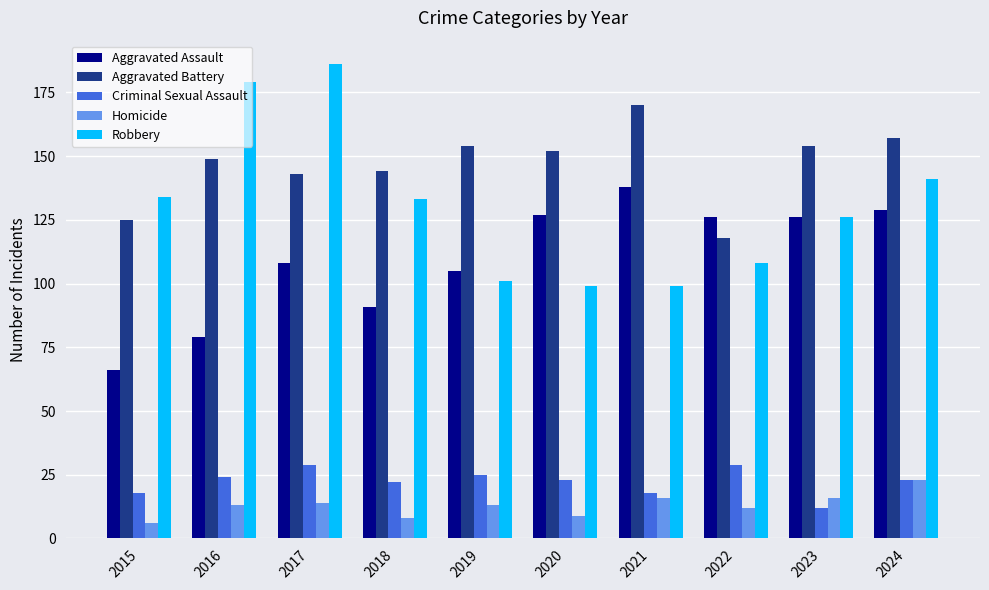

Which series has the widest spread of values?

Robbery